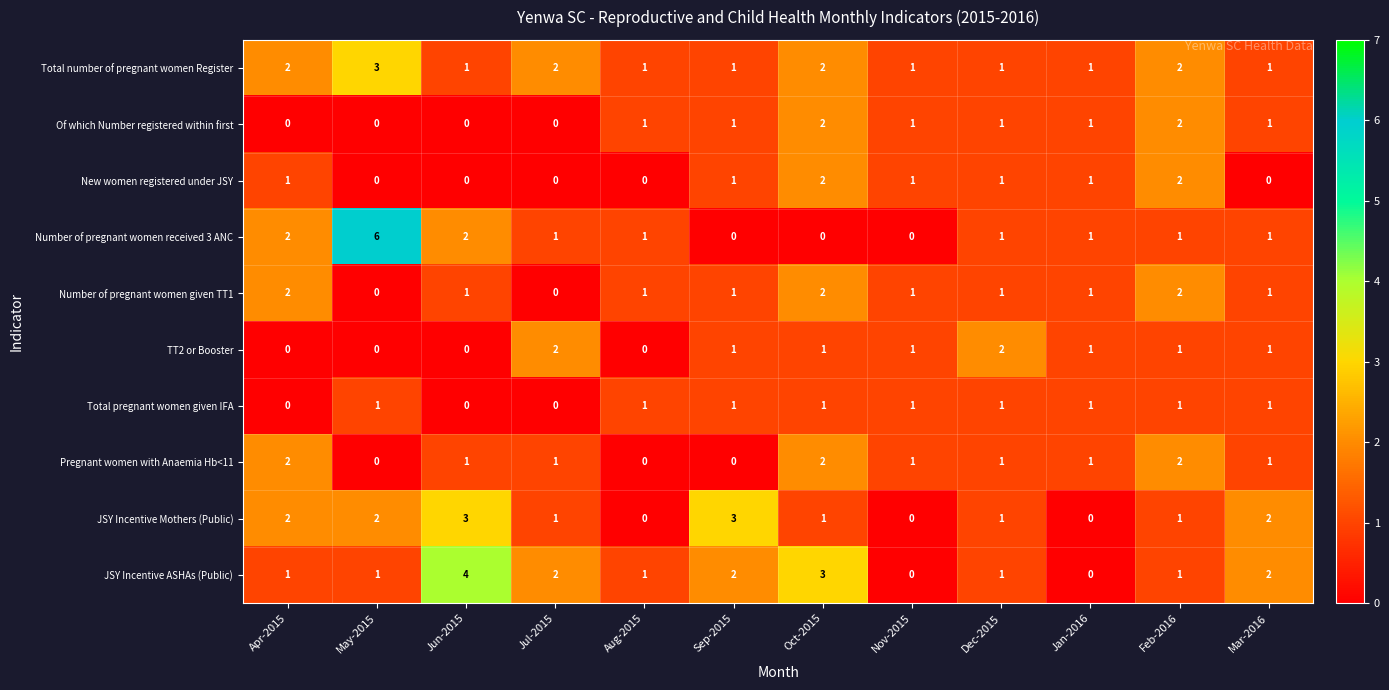

How many data points in TT2 or Booster are less than 1?

4